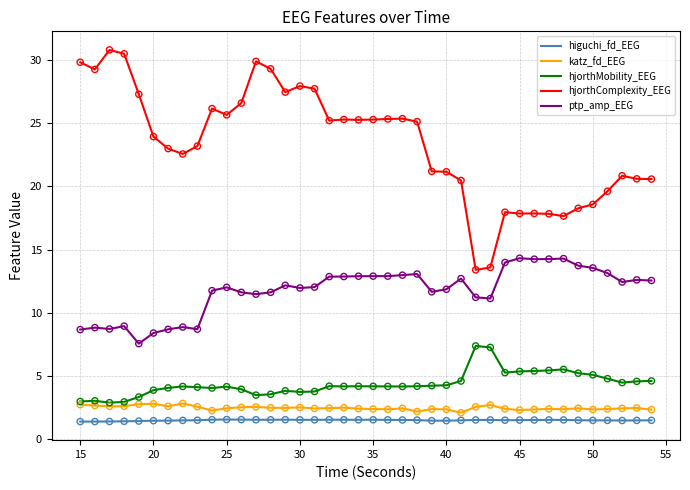

Which series has the largest total across all categories?

hjorthComplexity_EEG